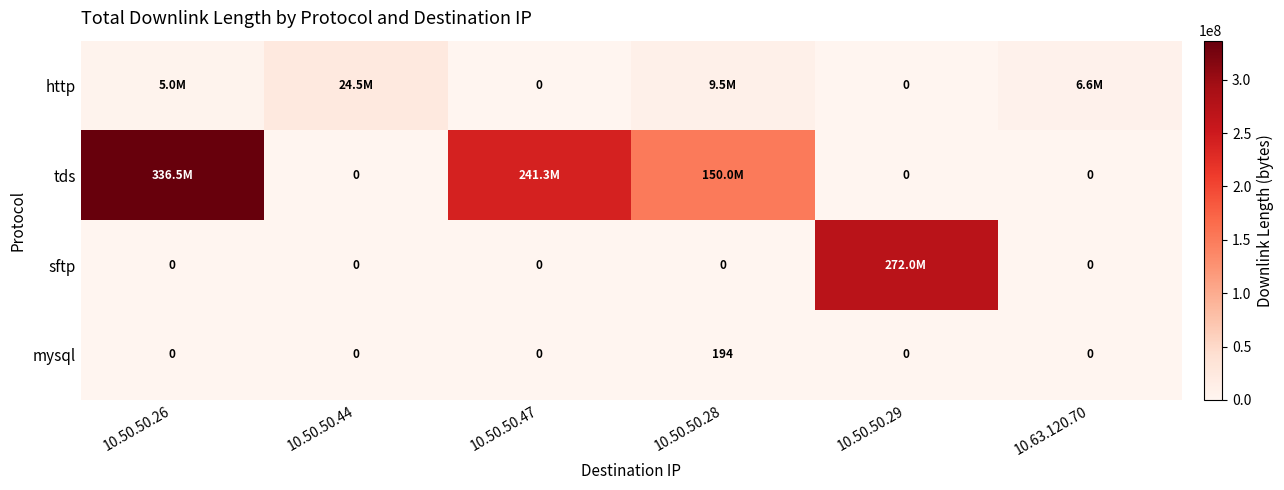

True or false: mysql has a value of 0 at 10.50.50.29.

True